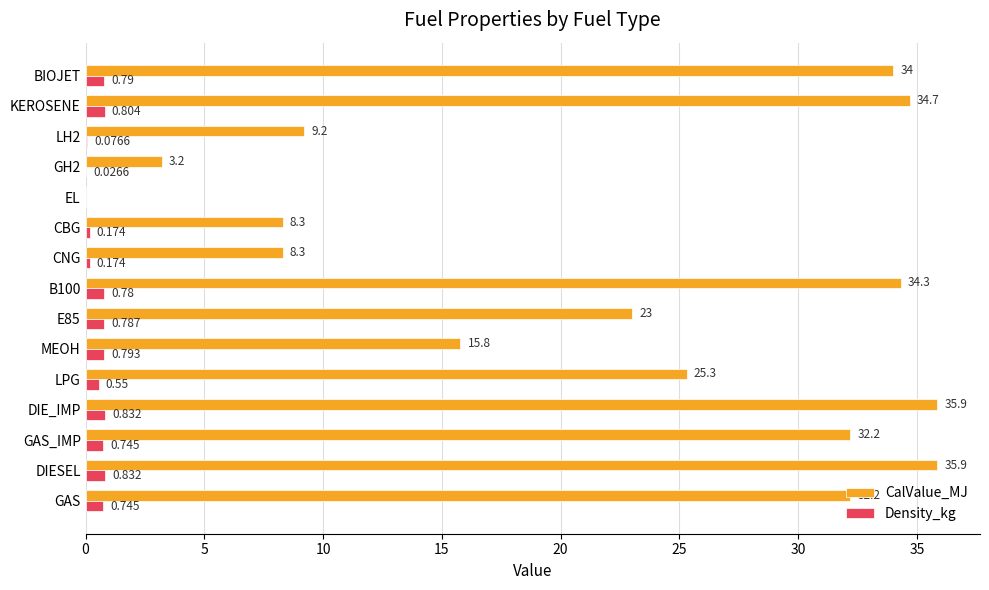

Which series has the largest total across all categories?

CalValue_MJ